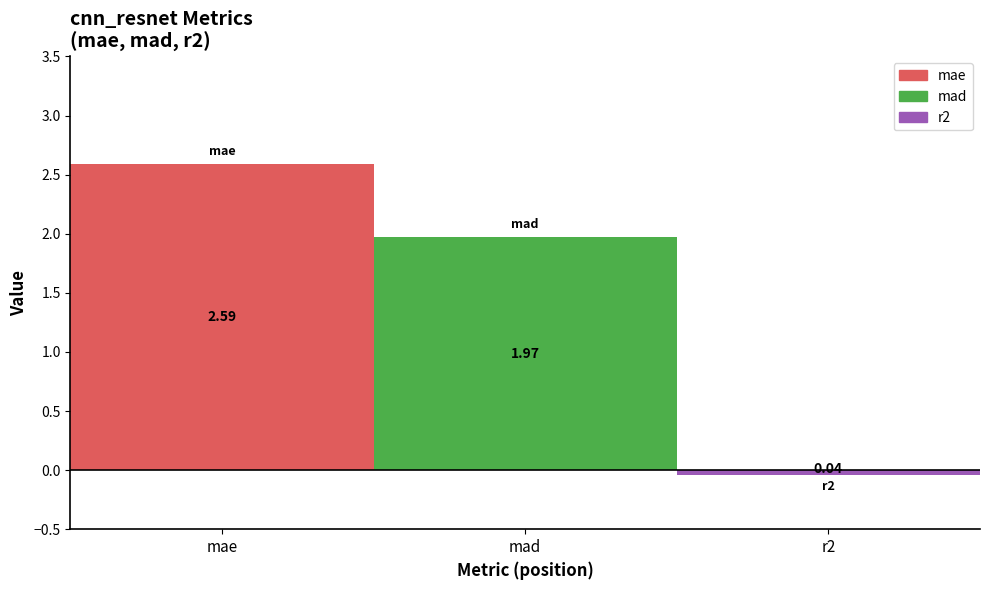

Are the bars horizontal?

No